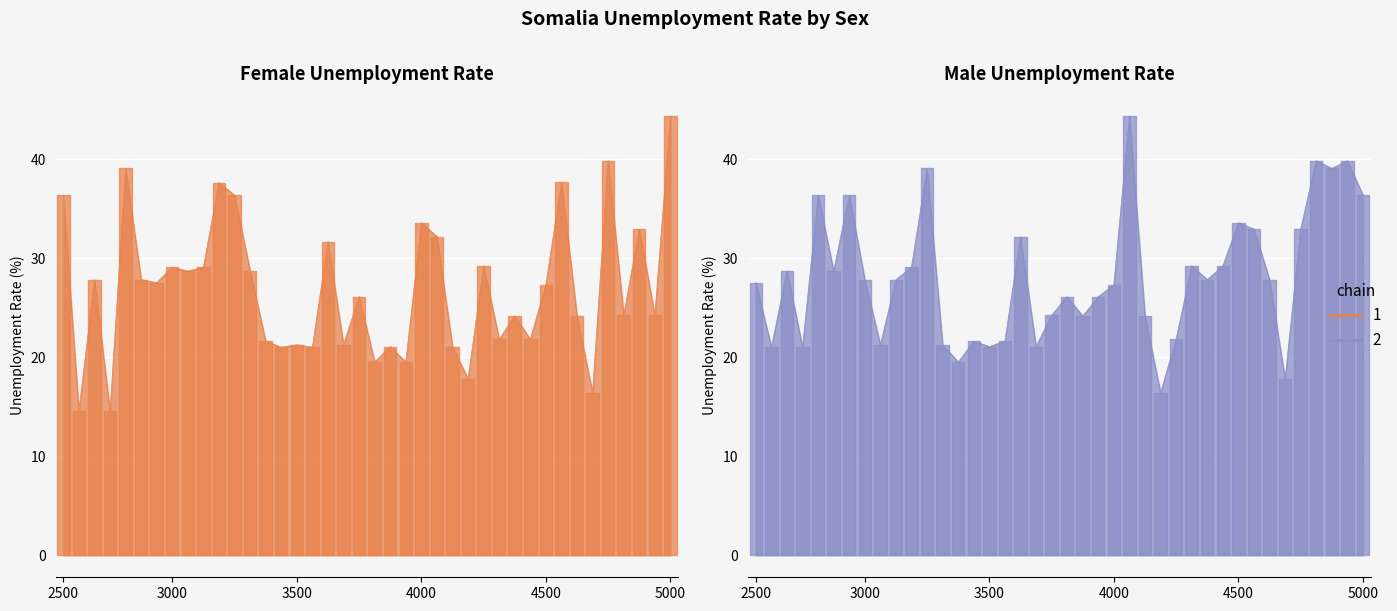

How many data points in Female are above 27?

20